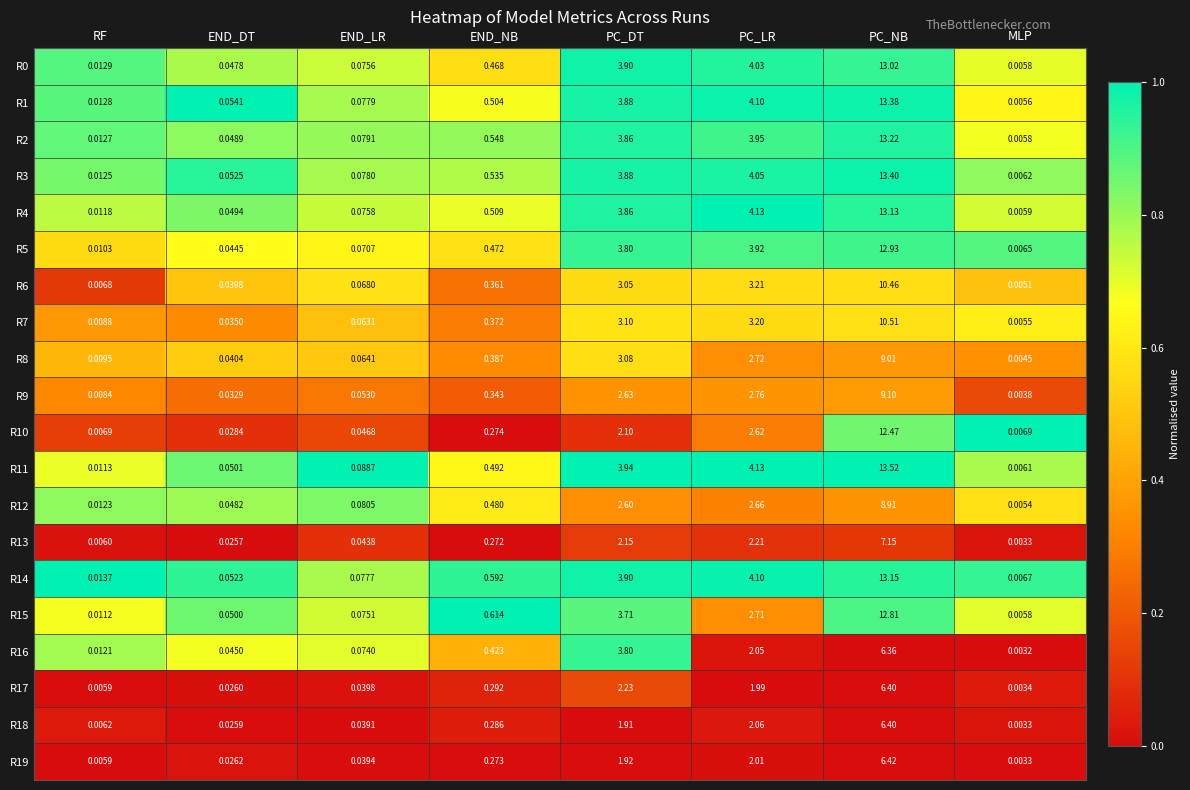

Which category has the highest value in the R12 series?

PC_NB